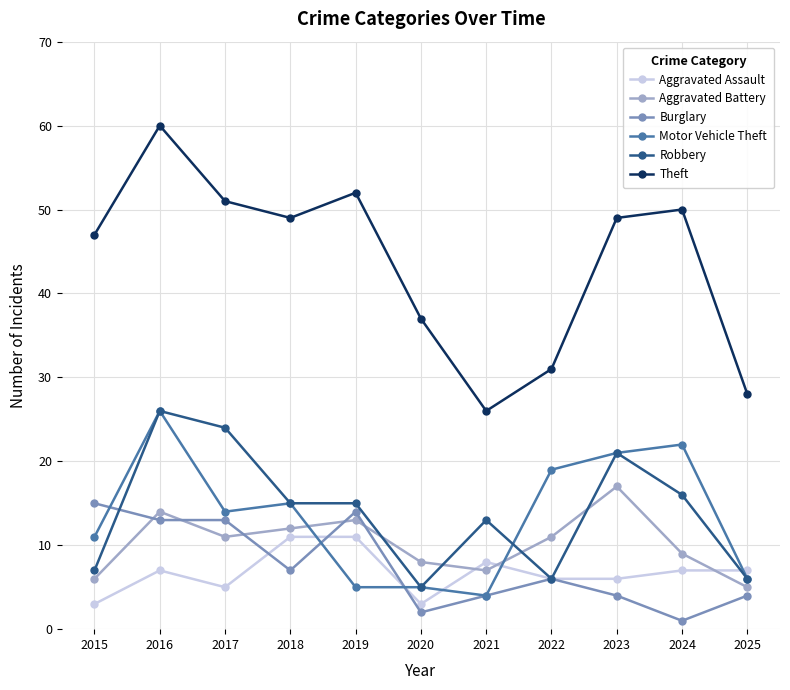

The Aggravated Assault series shows 3 at 2025. True or false?

False